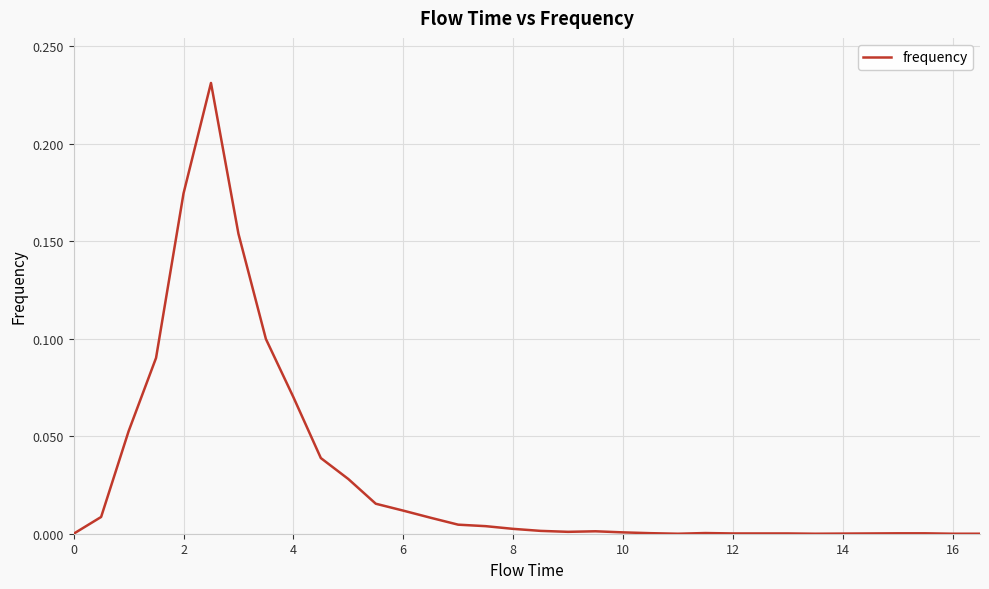

Does the chart have visible grid lines?

Yes